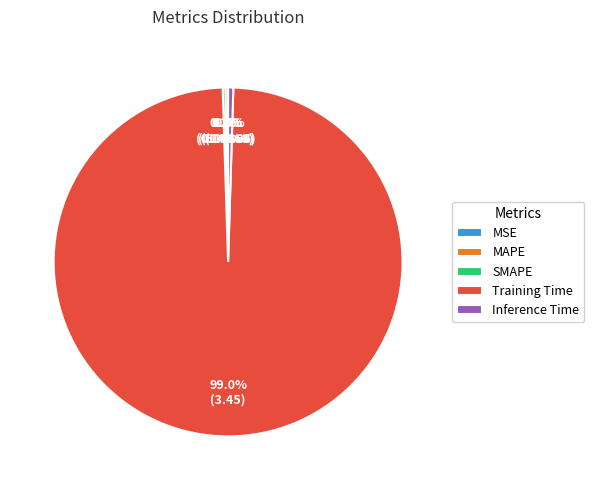

Does Training Time represent more than half of the total?

Yes